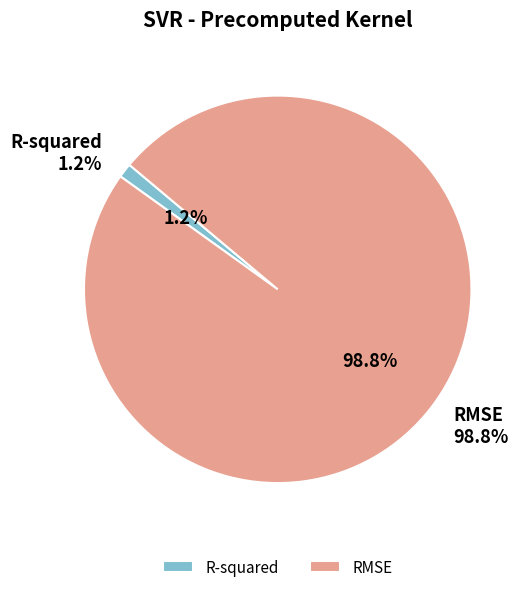

What percentage is the RMSE slice, to the nearest percent?

99%